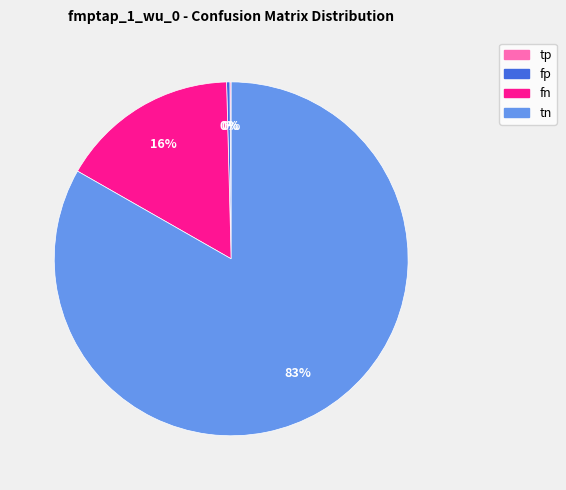

Does any single category account for the majority?

Yes